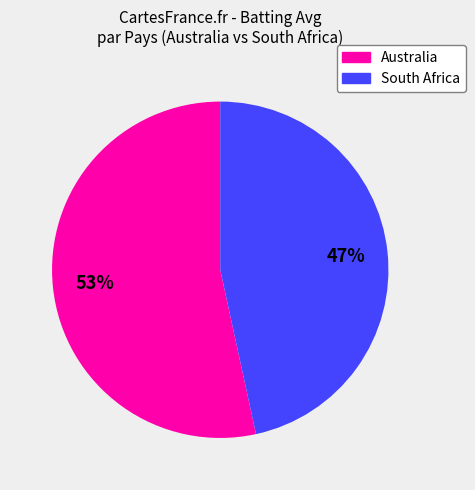

Is the sum of Australia and South Africa greater than half?

Yes